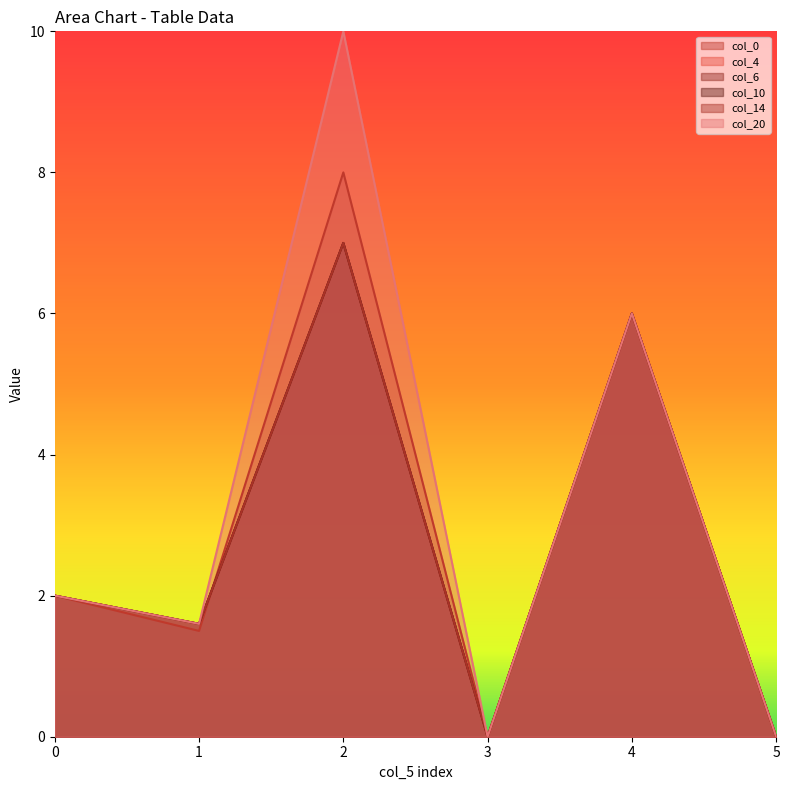

What is the average value of the col_6 series?

2.8